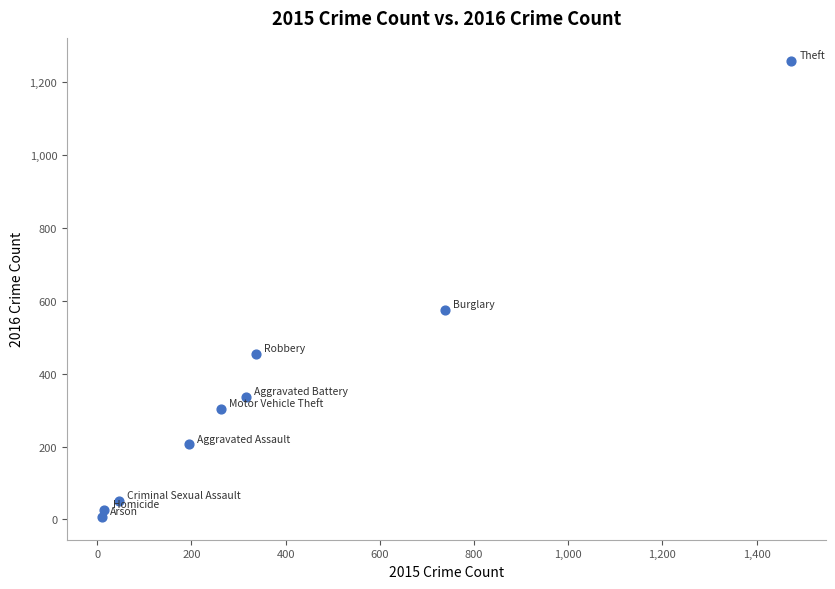

What Y value in the scatter plot is closest to 633?

576